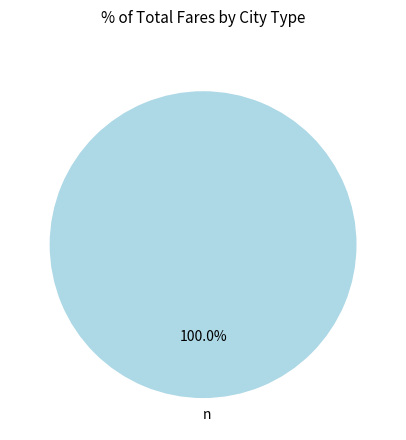

Rank the categories by value from highest to lowest.

n